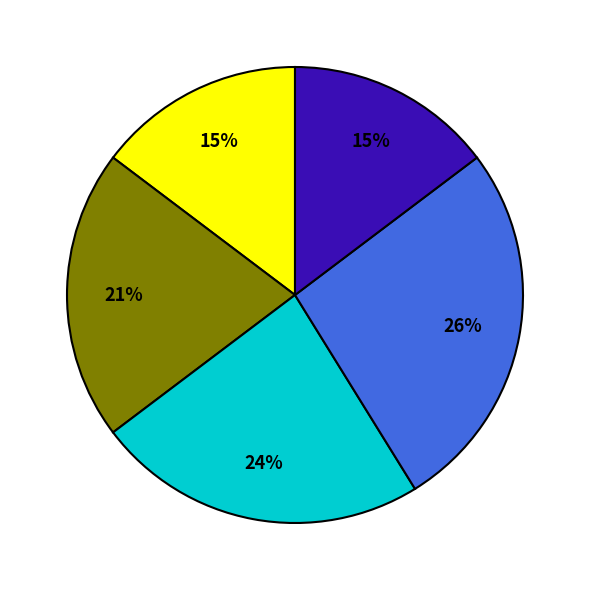

To the nearest percent, what is the average slice percentage?

20%